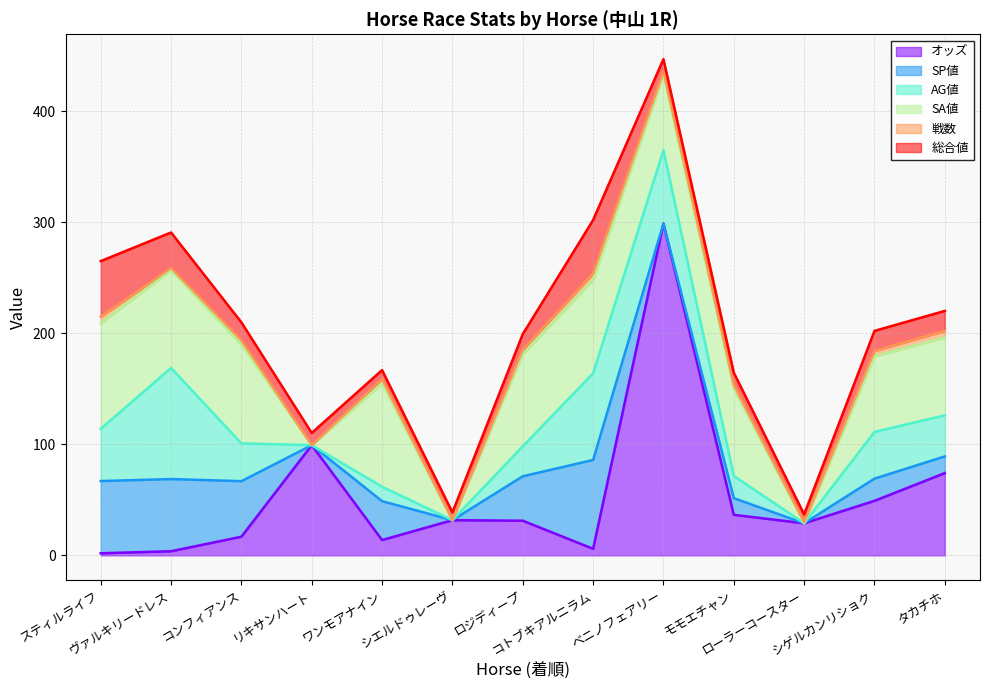

Reading left to right, list all the values displayed in this chart.

オッズ: 1.9	3.7	16.8	99.2	13.8	31.7	31.2	5.9	298.8	36.5	28.9	49.1	74.1
SP値: 65.0	65.0	50.0	0.0	35.0	0.0	40.0	80.0	0.0	15.0	0.0	20.0	15.0
AG値: 47.0	100.0	34.0	0.0	13.0	0.0	27.0	78.0	66.0	20.0	0.0	42.0	37.0
SA値: 95.0	88.0	89.0	0.0	93.0	0.0	83.0	84.0	68.0	79.0	0.0	68.0	70.0
戦数: 6.0	2.0	4.0	0.0	4.0	0.0	4.0	6.0	3.0	3.0	1.0	5.0	6.0
総合値: 50.0	32.0	16.0	11.0	8.0	7.0	14.0	48.0	11.0	11.0	7.0	18.0	18.0